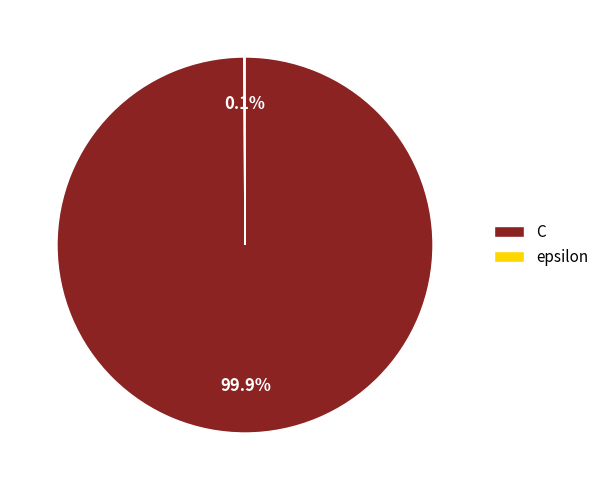

Which category has the biggest portion of the pie?

C